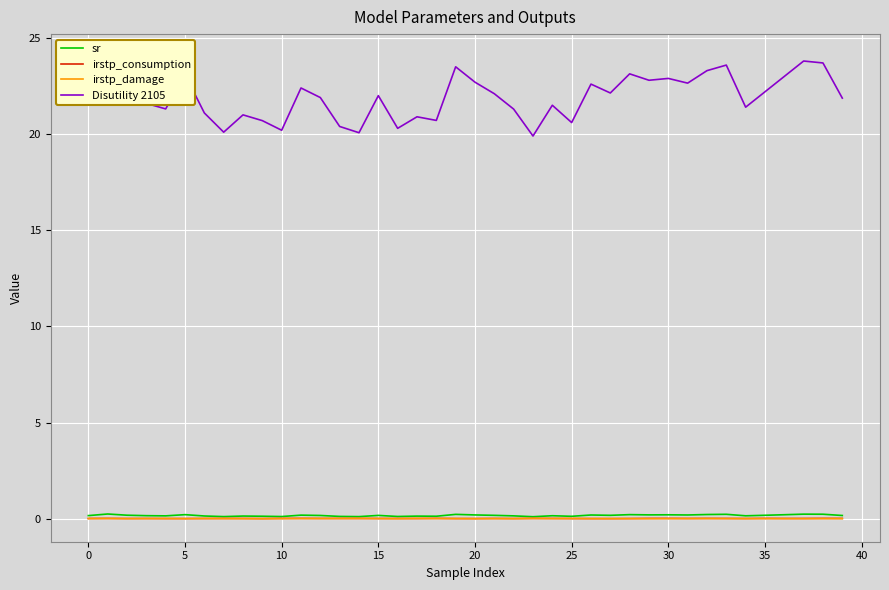

The sr series shows 0.2 at 34. True or false?

False